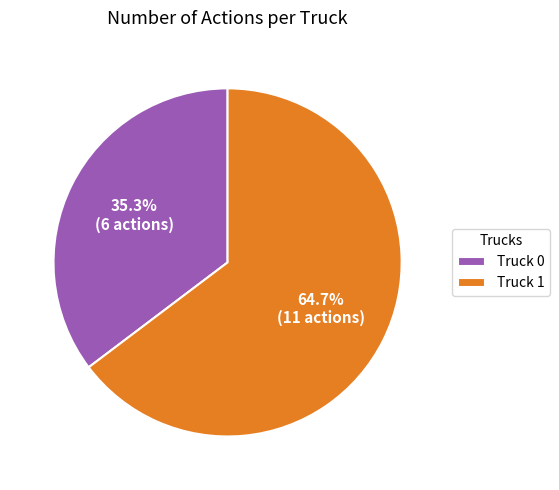

Which slice represents more than half of the pie?

Truck 1